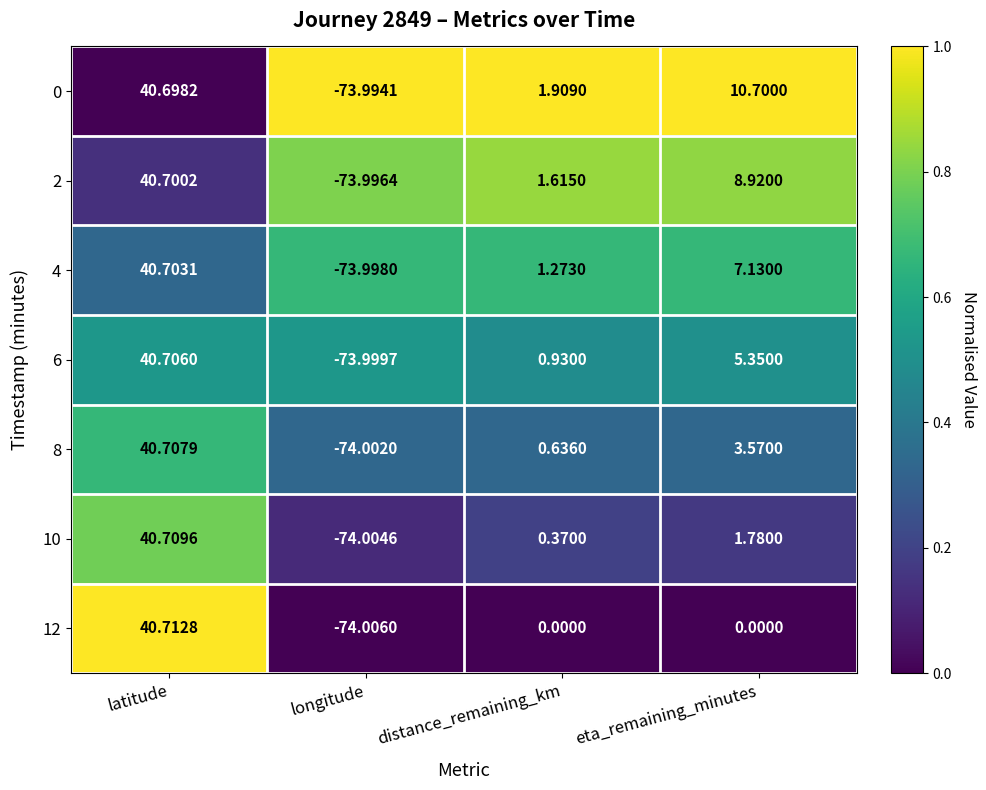

At how many categories does at least one series exceed 0?

3